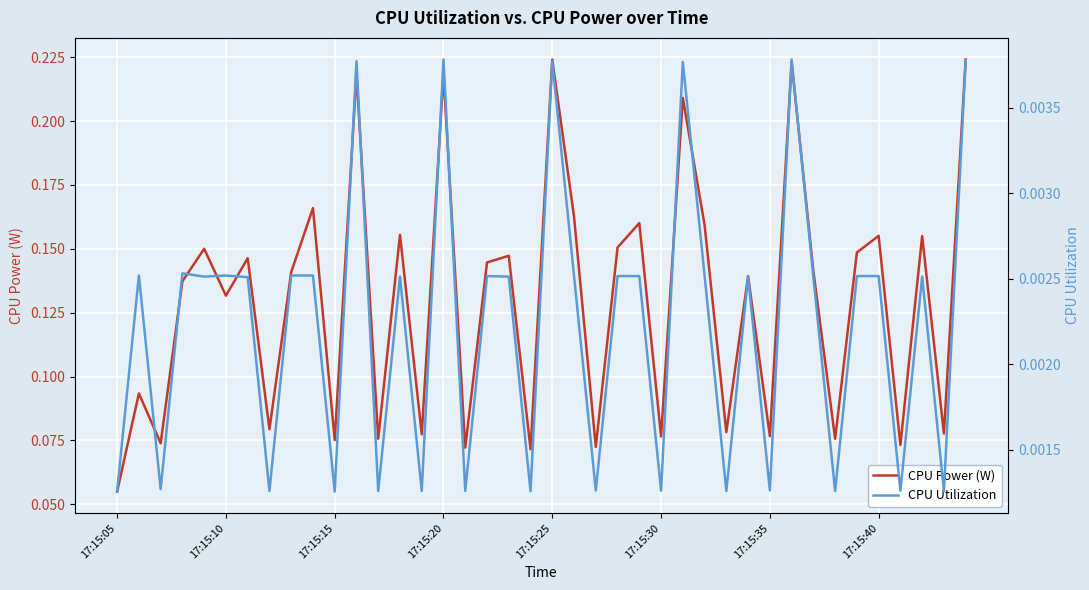

In CPU Power (W), how many points are higher than both neighbors (excluding endpoints)?

15